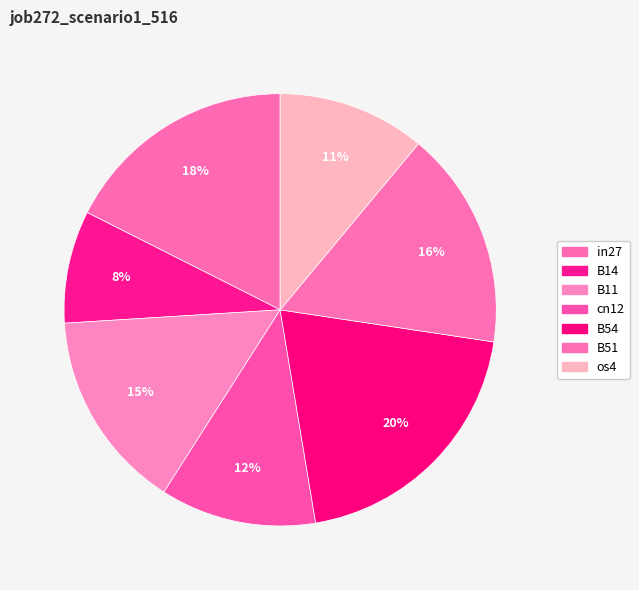

Rank the categories by value from lowest to highest.

B14, os4, cn12, B11, B51, in27, B54